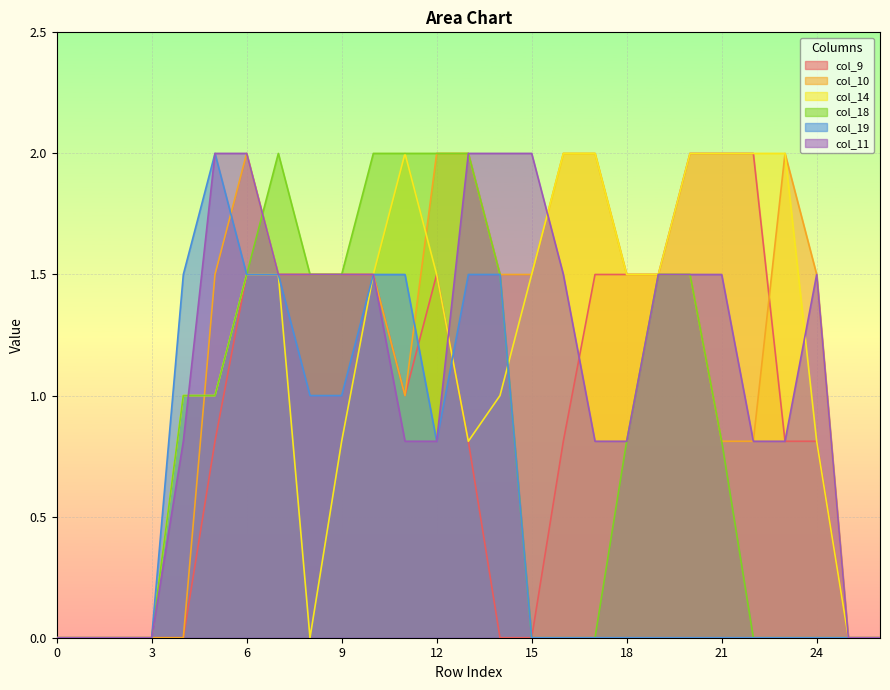

Is it true that col_11 equals 0.8 at 22?

True